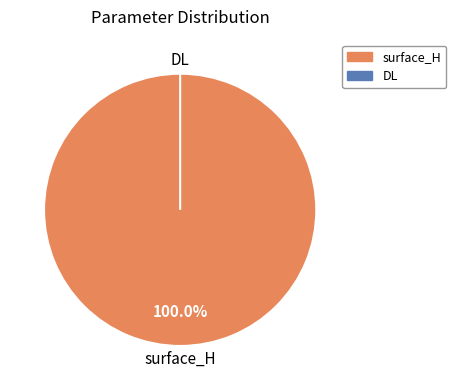

Is it true that surface_H is 88% of the pie?

False